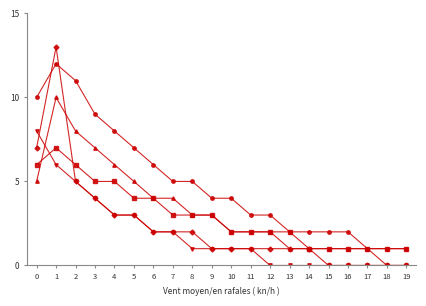

What is the maximum value shown in the chart?

13